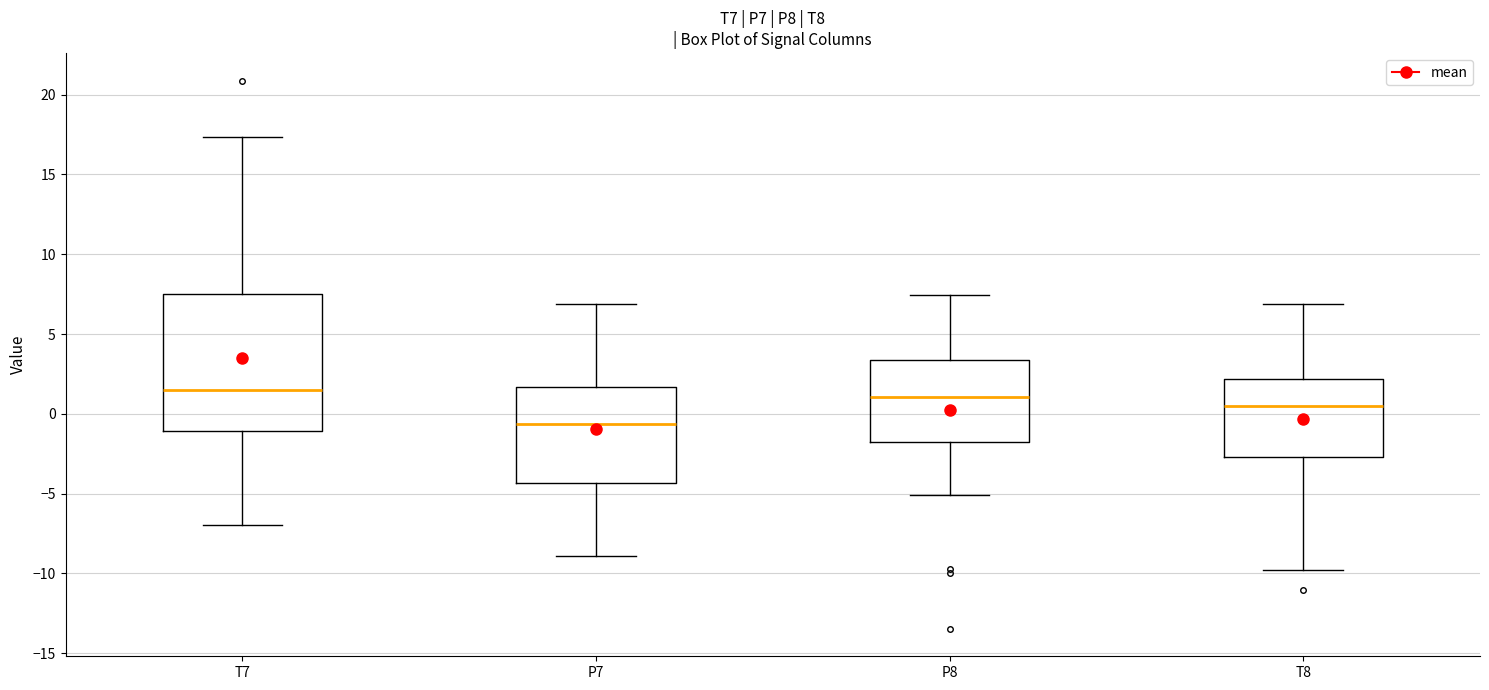

Comparing the boxes themselves (not the whiskers), which one is the tallest?

T7